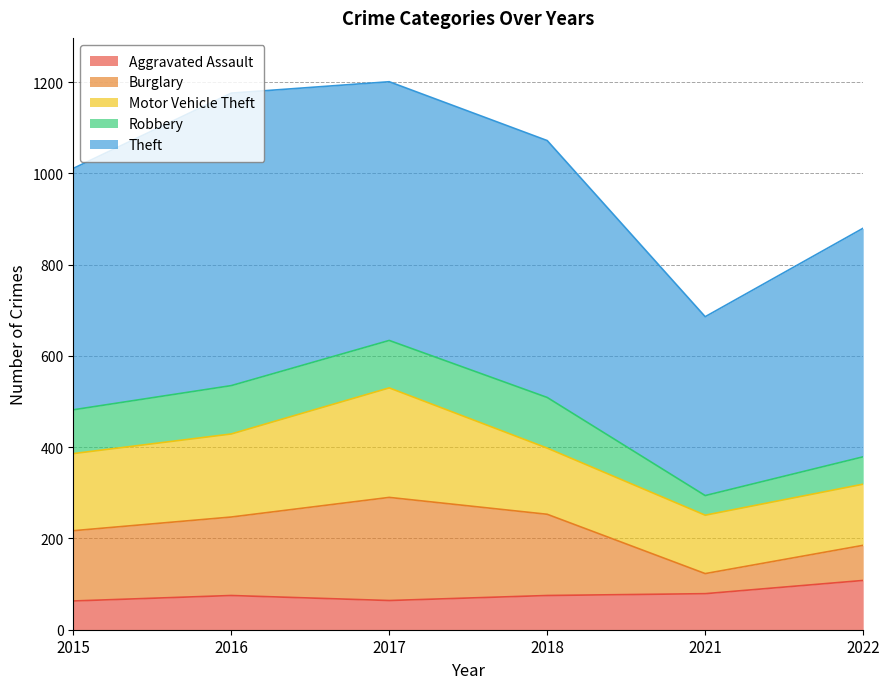

Does the chart have visible grid lines?

Yes